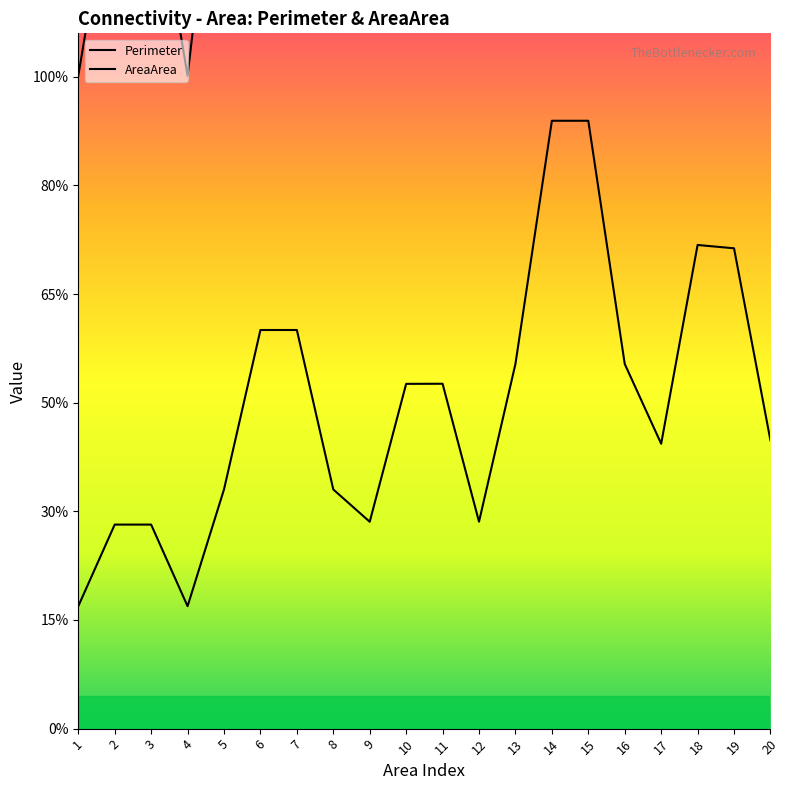

Rank the series at 7 from lowest to highest value.

AreaArea, Perimeter